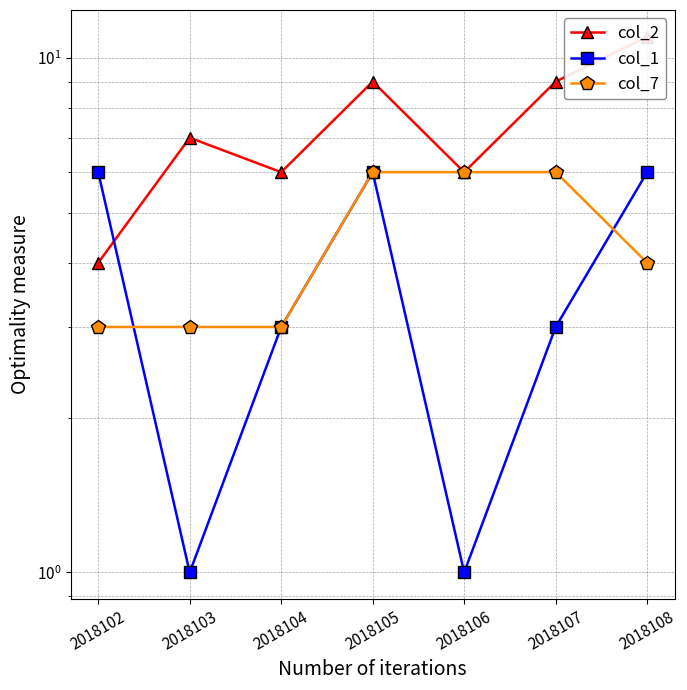

How many col_2 values are between 6 and 9?

5